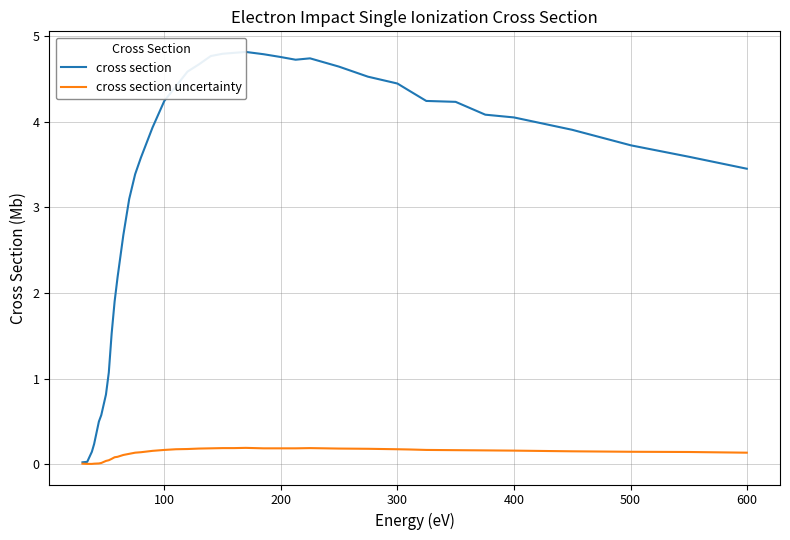

True or false: cross section uncertainty has a value of 0.3 at 30.

False